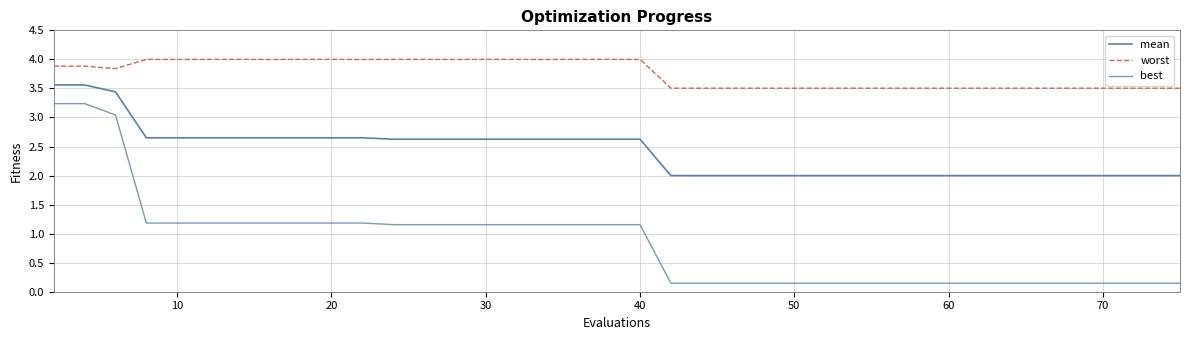

Which series has the widest spread of values?

best